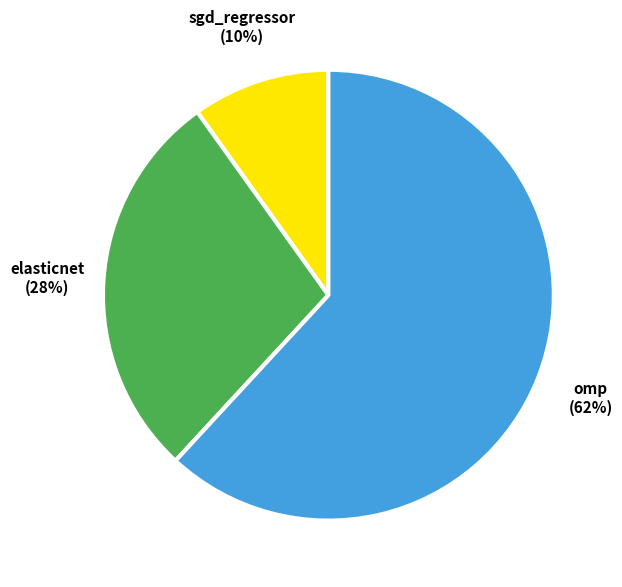

How many slices are in this pie chart?

3